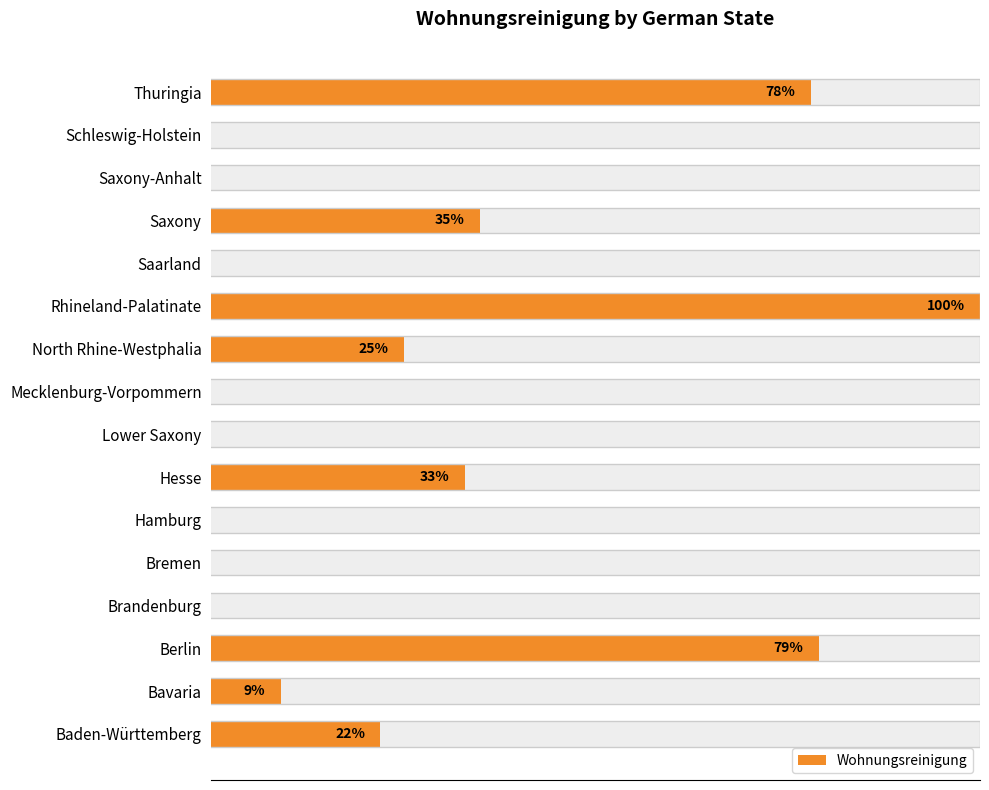

Count the number of values greater than 9.

7